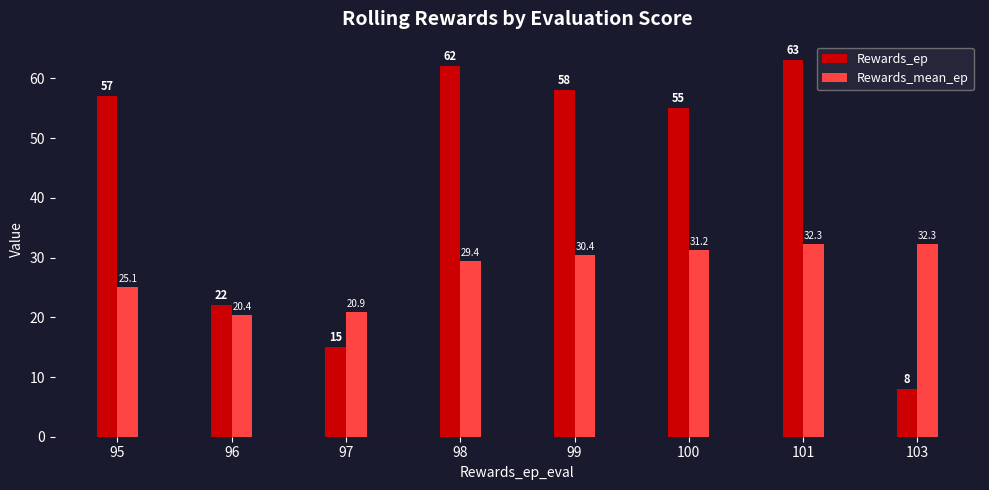

List the labels in order of Rewards_ep value, largest first.

101, 98, 99, 95, 100, 96, 97, 103